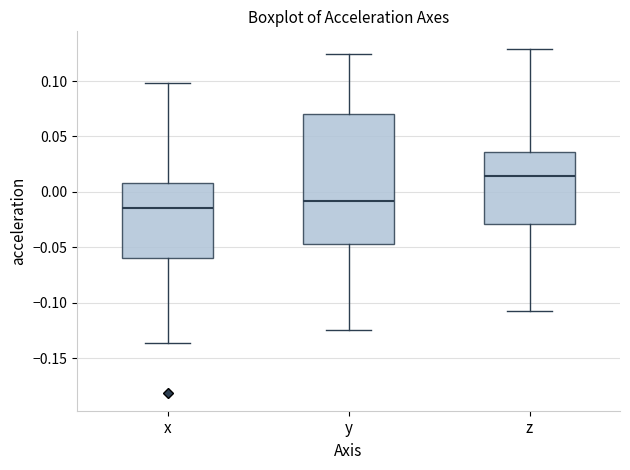

Which box has the highest median line?

z